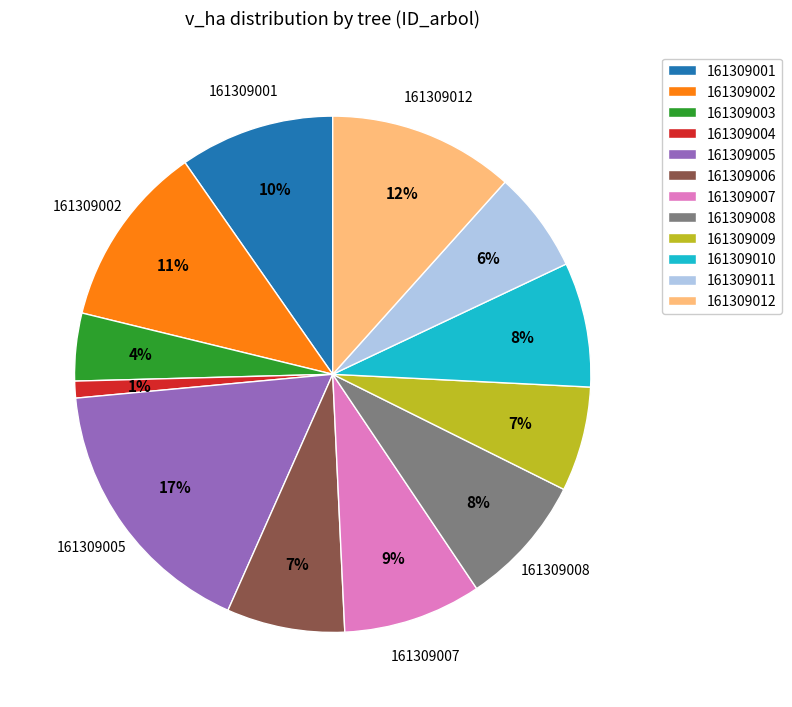

To the nearest percent, what percentage of the pie is 161309005?

17%